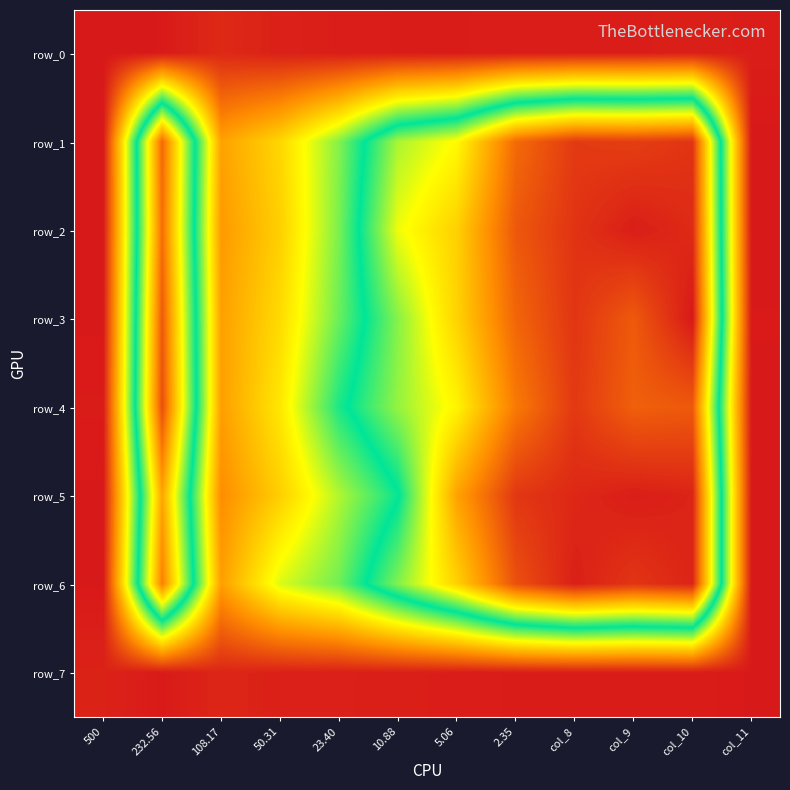

What is the difference between the highest and lowest values at 23.40?

0.7